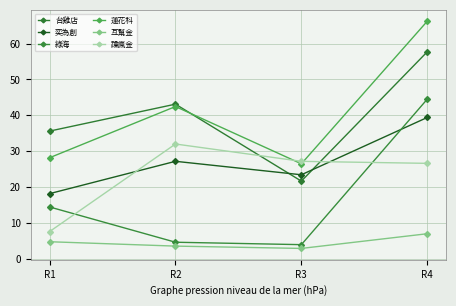

Between R2 and R4, which series saw the biggest shift?

綠海